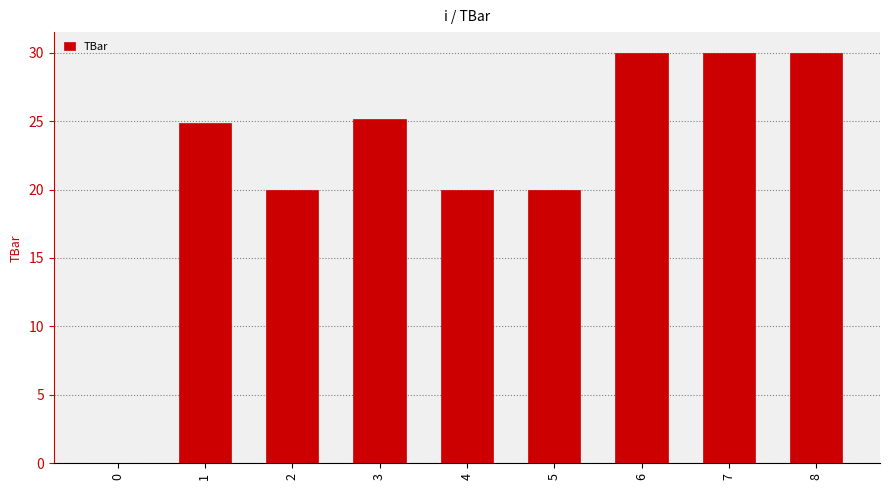

Reading right to left, extract all data points from this chart.

8=30.0	7=30.0	6=30.0	5=20.0	4=20.0	3=25.2	2=20.0	1=24.9	0=0.0